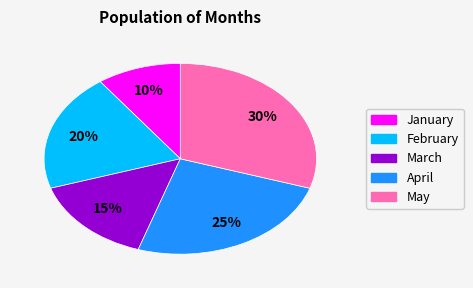

True or false: May accounts for 30% of the total.

True